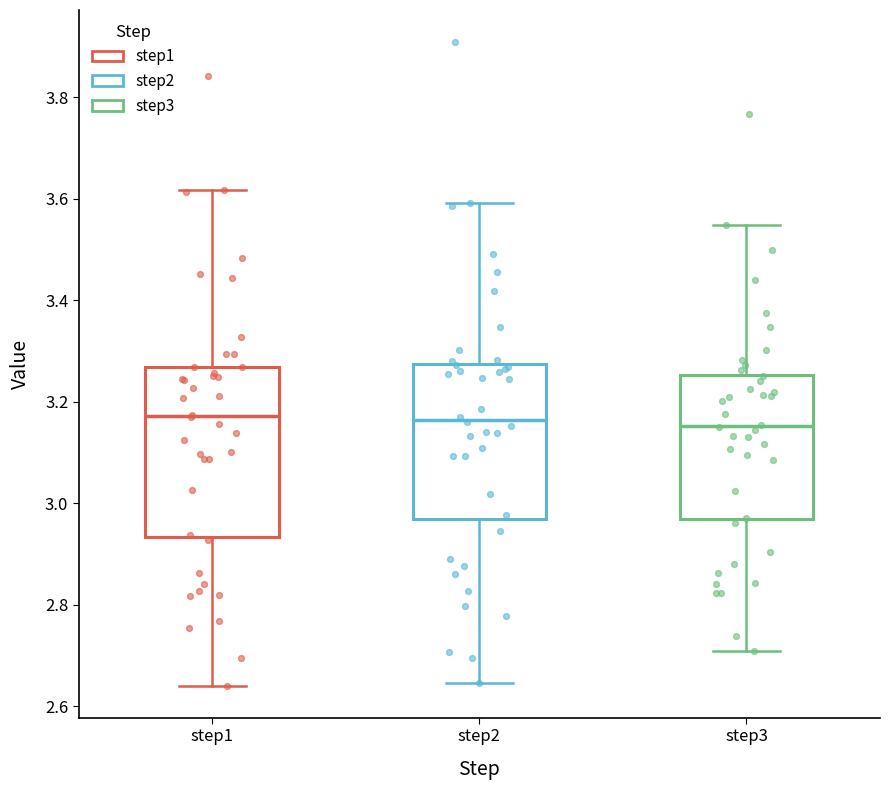

Reading left to right, read every box against the y-axis: the position of its median line, the range the box covers, and the ends of its whiskers. The values are not printed on the chart, so give them approximately, as read against the axis.

step1: median 3.18, box 2.94 to 3.26, whiskers 2.64 to 3.62
step2: median 3.16, box 2.96 to 3.28, whiskers 2.64 to 3.60
step3: median 3.16, box 2.96 to 3.26, whiskers 2.70 to 3.54